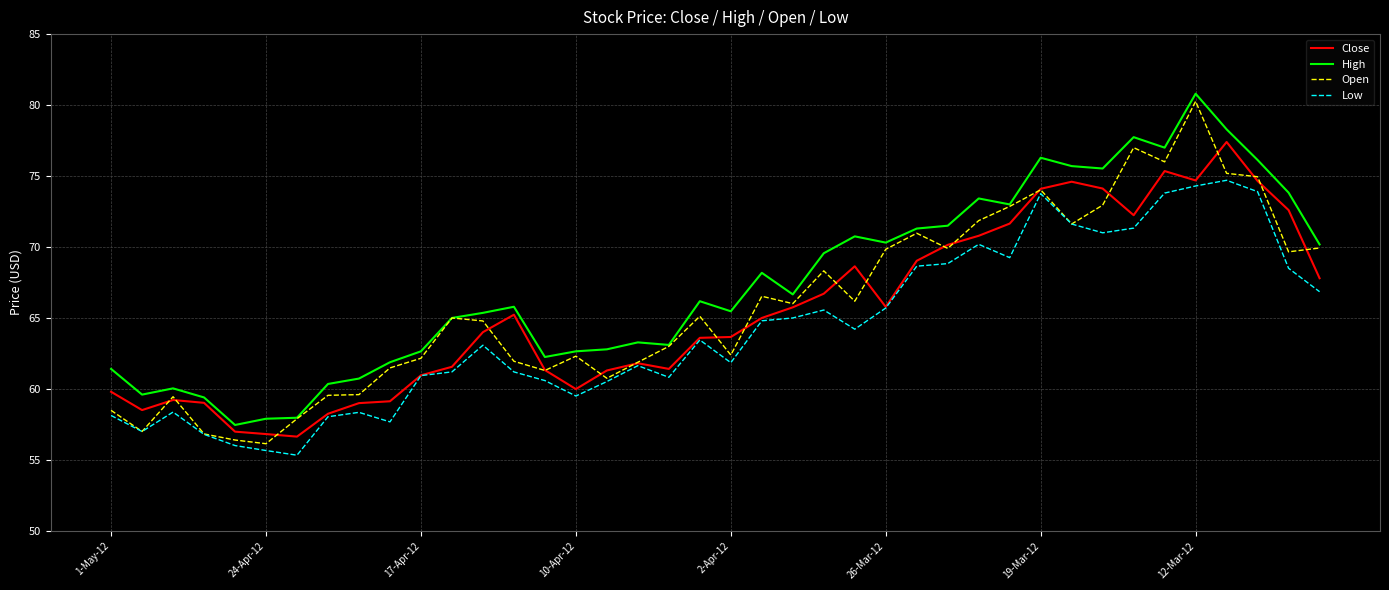

What is the maximum value shown in the chart?

80.8